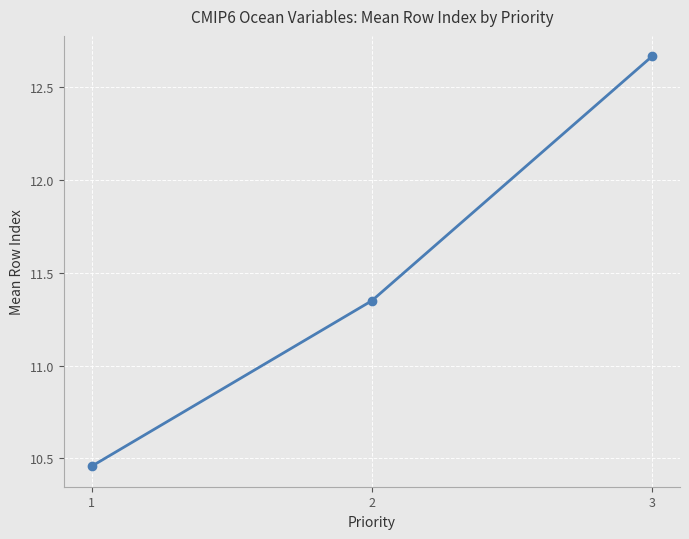

Count the number of data series in this chart.

1